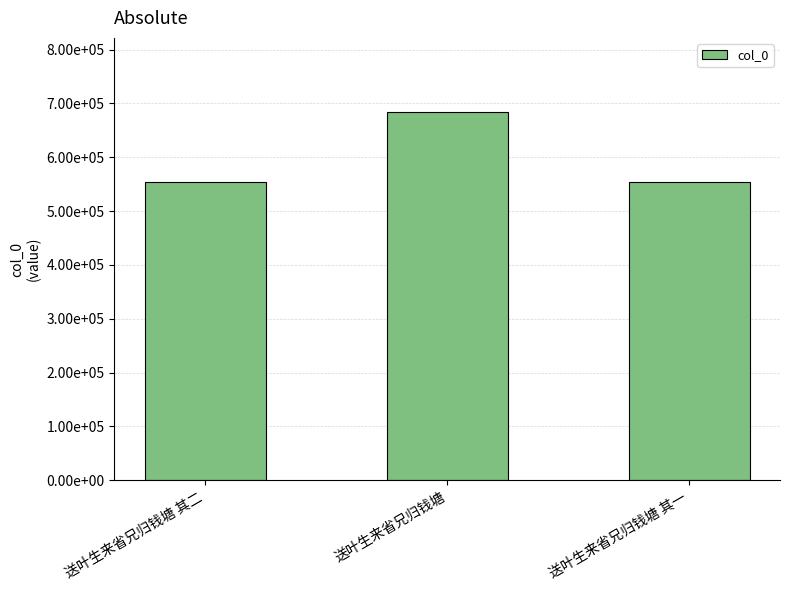

At which label is the value closest to 619333?

送叶生来省兄归钱塘 其二